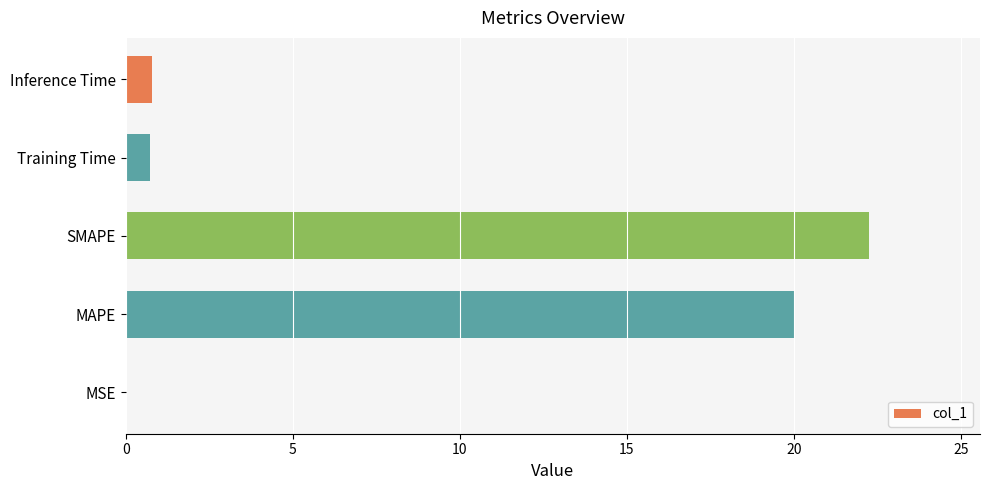

Which has a higher value, MSE or Training Time?

Training Time